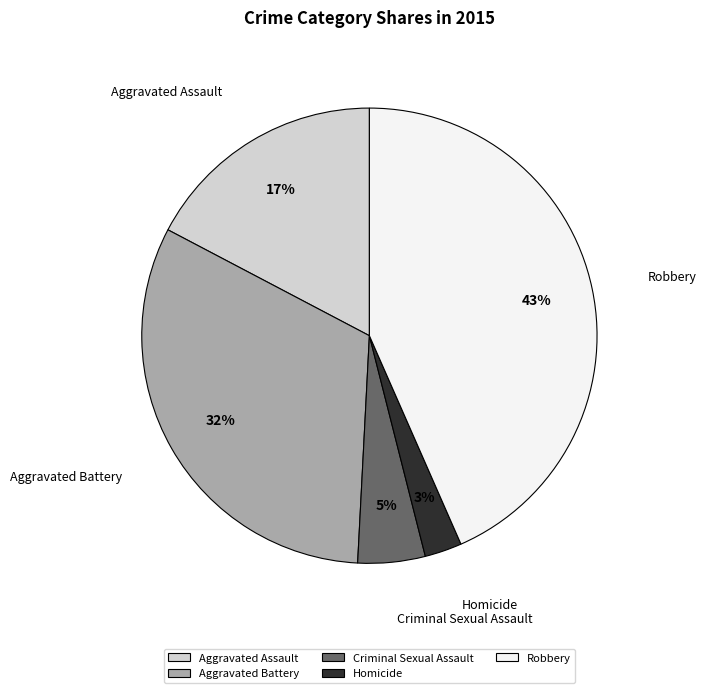

Is there a majority slice in this chart?

No